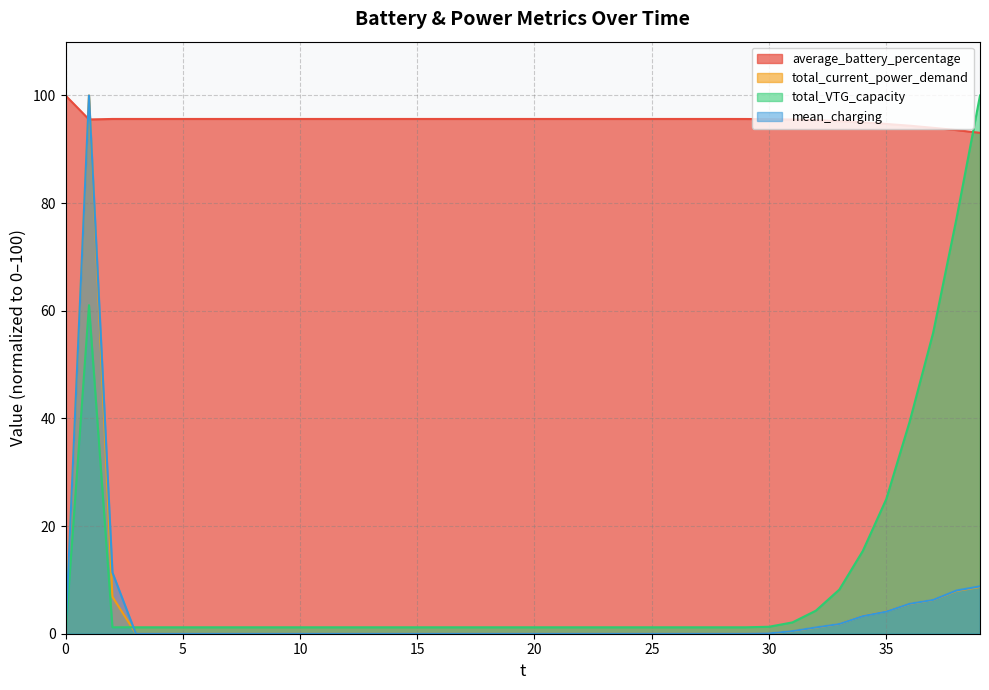

Reading left to right, extract all data points from this chart.

average_battery_percentage: 100.0	95.5	95.6	95.6	95.6	95.6	95.6	95.6	95.6	95.6	95.6	95.6	95.6	95.6	95.6	95.6	95.6	95.6	95.6	95.6	95.6	95.6	95.6	95.6	95.6	95.6	95.6	95.6	95.6	95.6	95.6	95.5	95.4	95.2	95.0	94.7	94.4	94.0	93.6	93.1
total_current_power_demand: 0.0	100.0	6.9	0.0	0.0	0.0	0.0	0.0	0.0	0.0	0.0	0.0	0.0	0.0	0.0	0.0	0.0	0.0	0.0	0.0	0.0	0.0	0.0	0.0	0.0	0.0	0.0	0.0	0.0	0.0	0.1	0.5	1.1	1.8	3.3	4.1	5.5	6.3	8.0	8.7
total_VTG_capacity: 0.0	61.0	1.2	1.2	1.2	1.2	1.2	1.2	1.2	1.2	1.2	1.2	1.2	1.2	1.2	1.2	1.2	1.2	1.2	1.2	1.2	1.2	1.2	1.2	1.2	1.2	1.2	1.2	1.2	1.2	1.3	2.1	4.3	8.2	15.4	25.0	39.4	55.9	77.2	100.0
mean_charging: 0.0	100.0	11.4	0.0	0.0	0.0	0.0	0.0	0.0	0.0	0.0	0.0	0.0	0.0	0.0	0.0	0.0	0.0	0.0	0.0	0.0	0.0	0.0	0.0	0.0	0.0	0.0	0.0	0.0	0.0	0.1	0.5	1.2	1.8	3.3	4.1	5.6	6.3	8.0	8.8